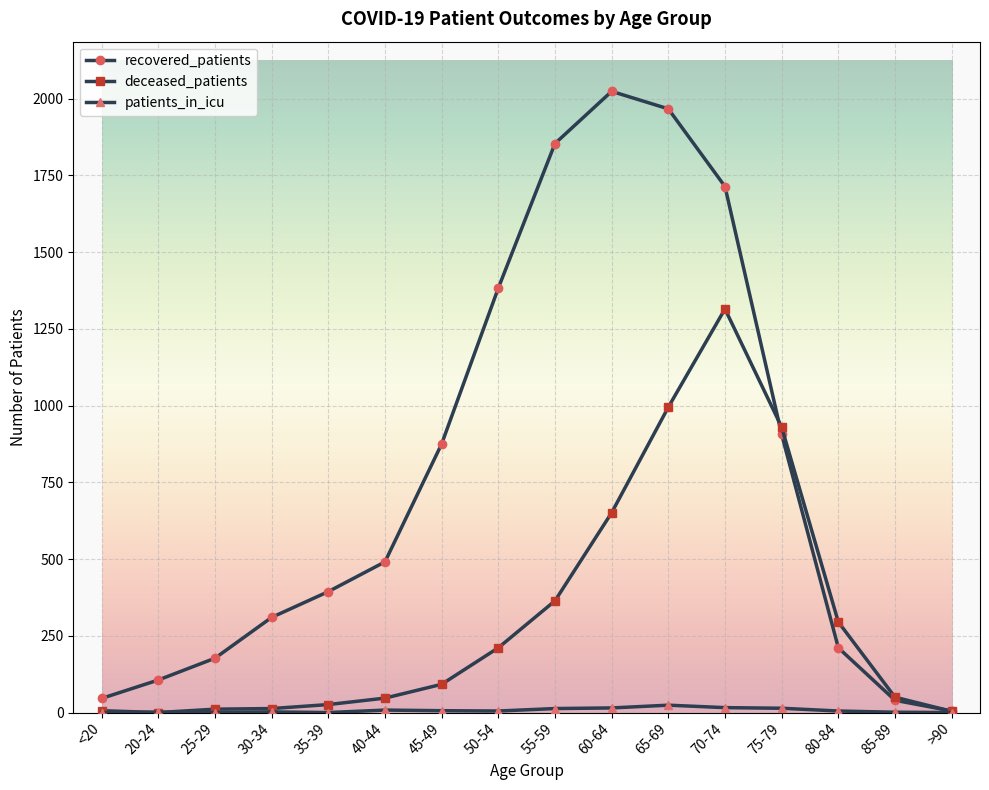

Which series has the largest total across all categories?

recovered_patients